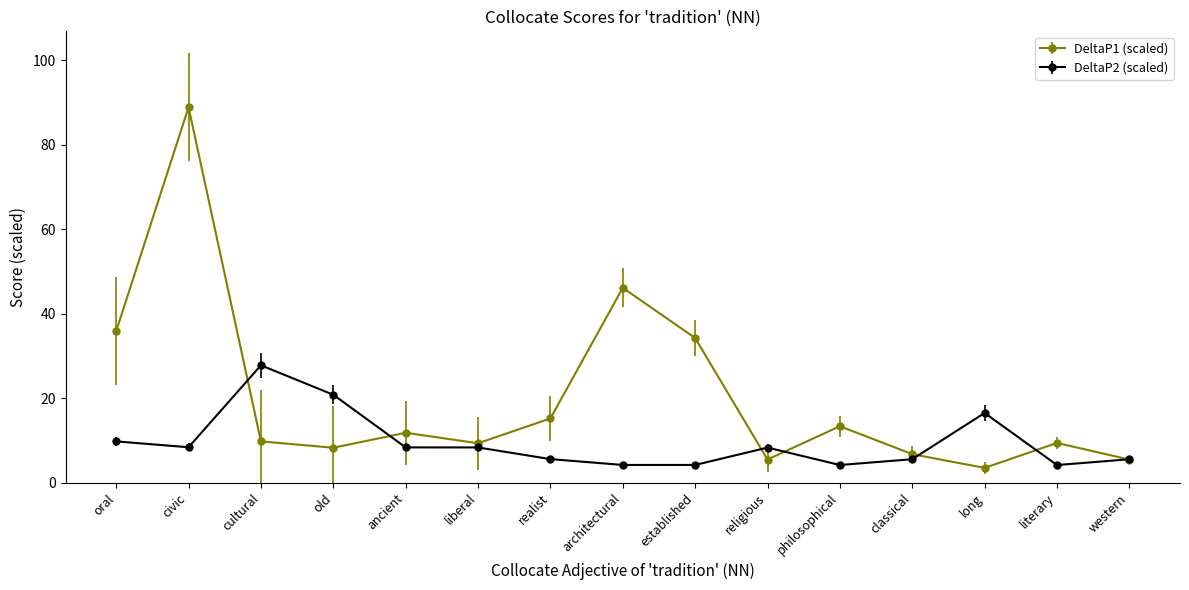

How many lines are shown in the chart?

2